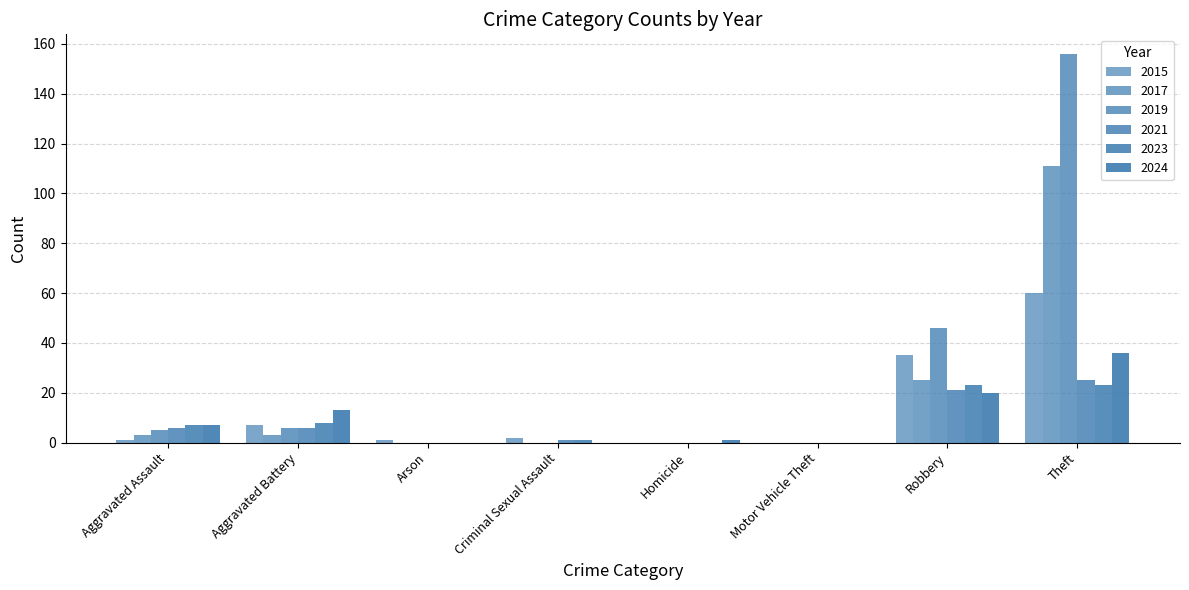

What is the label of the 5th bar from the right?

Criminal Sexual Assault